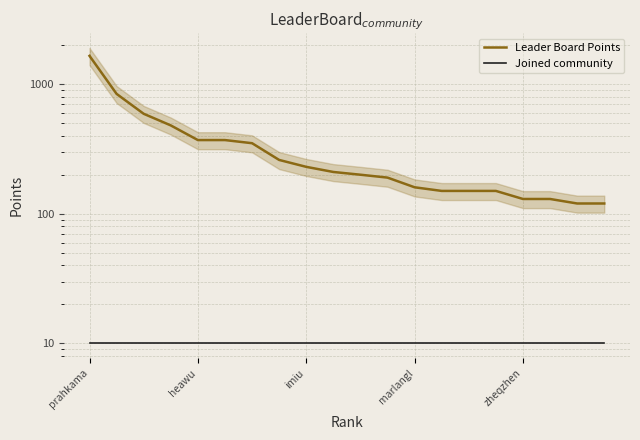

What is the value of the Joined community point at the 4th from the left?

10